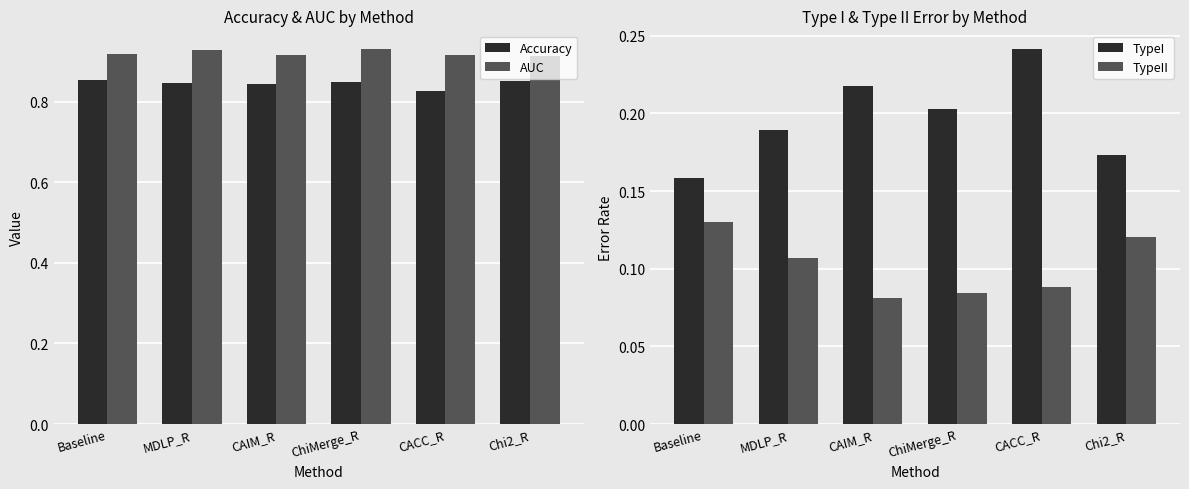

What is the average value of the TypeI series?

0.2